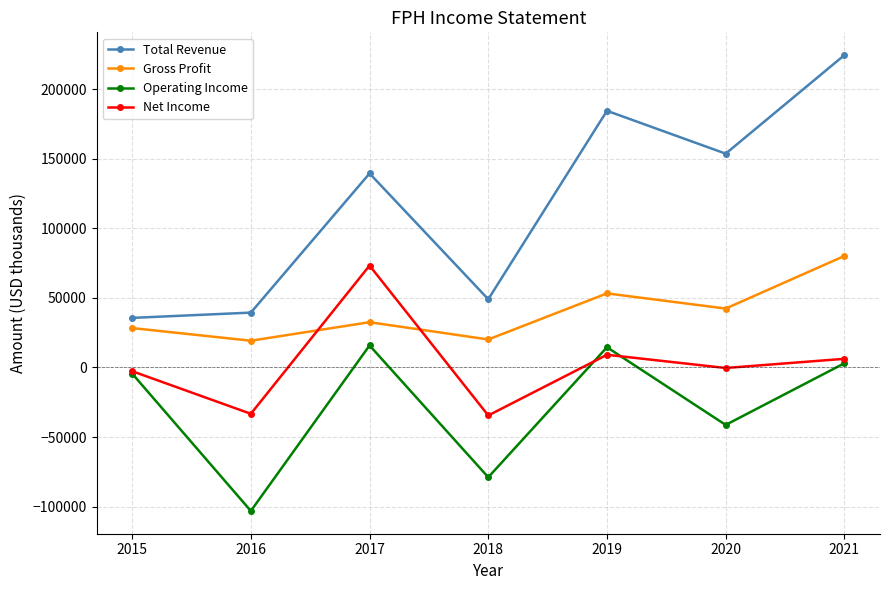

Rank the series at 2017 from highest to lowest value.

Total Revenue, Net Income, Gross Profit, Operating Income